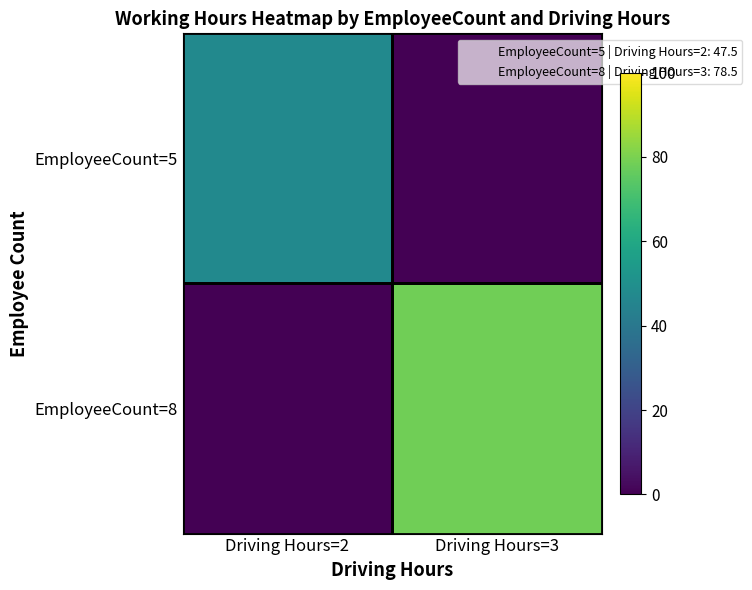

What is the spread (max minus min) of values at Driving Hours=2?

47.5